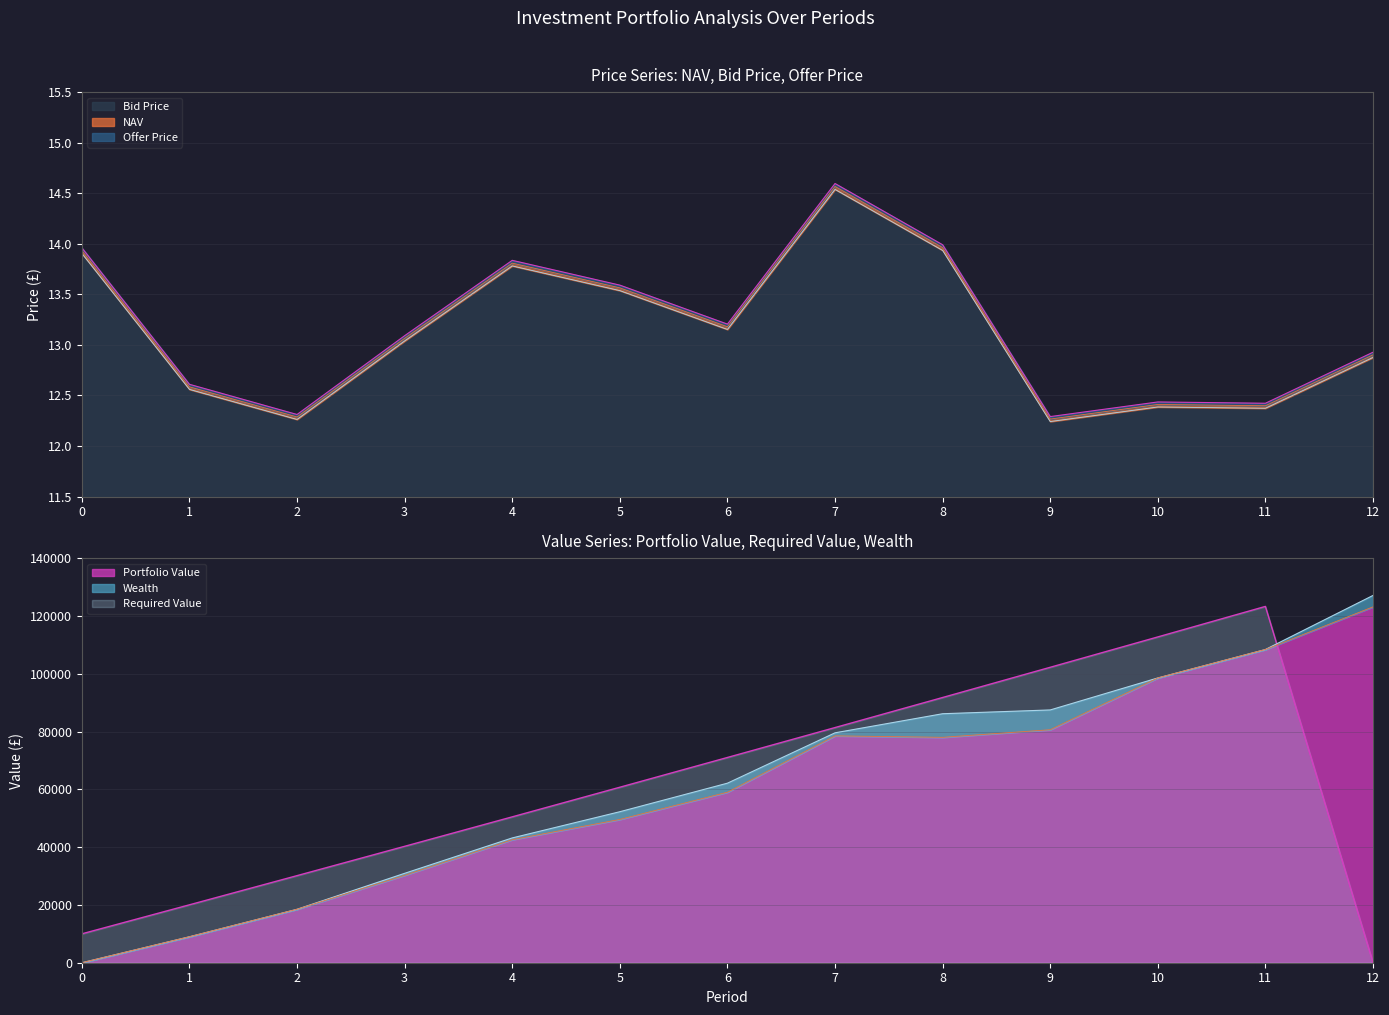

What is the maximum value for NAV?

14.6